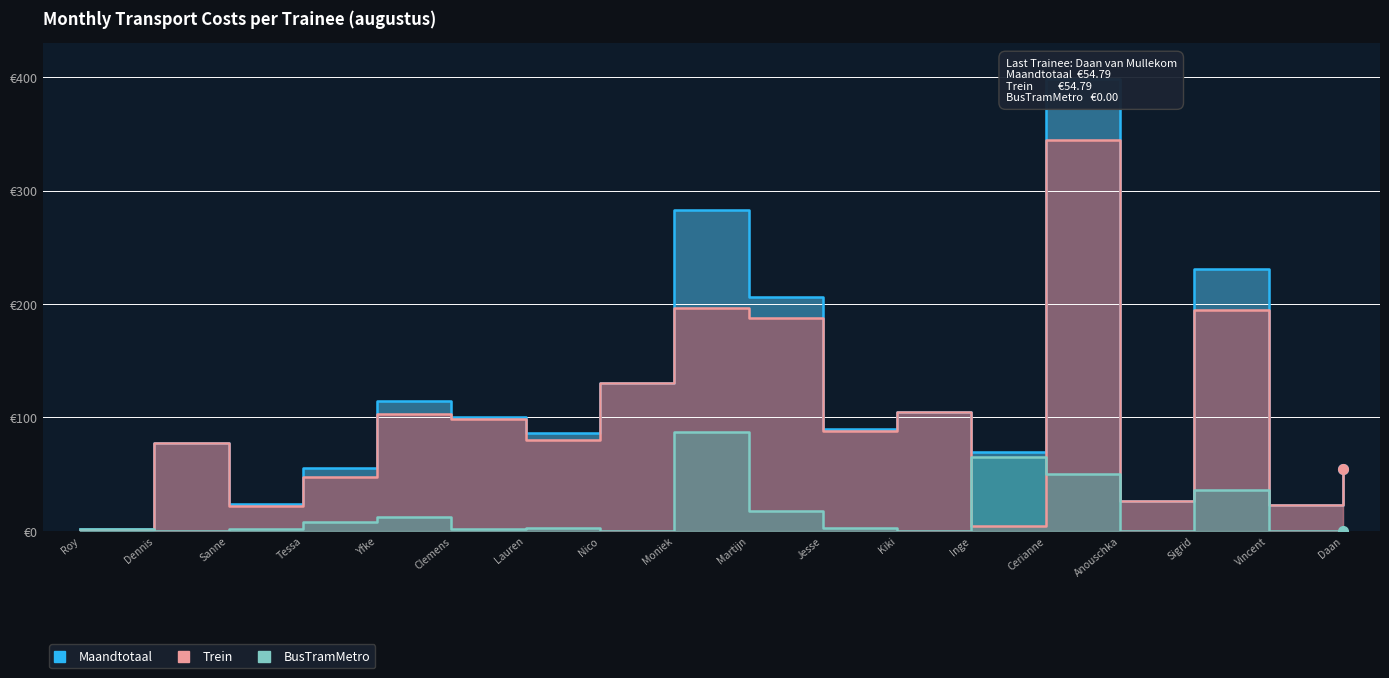

At which category does Maandtotaal reach its first local peak?

Dennis